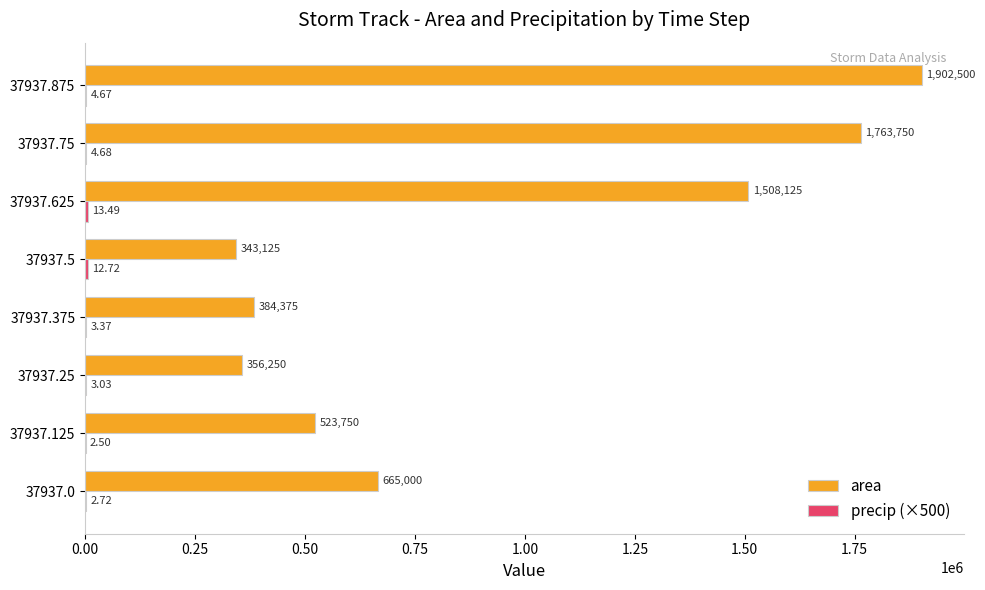

What is the highest value of the area series?

1902500.0